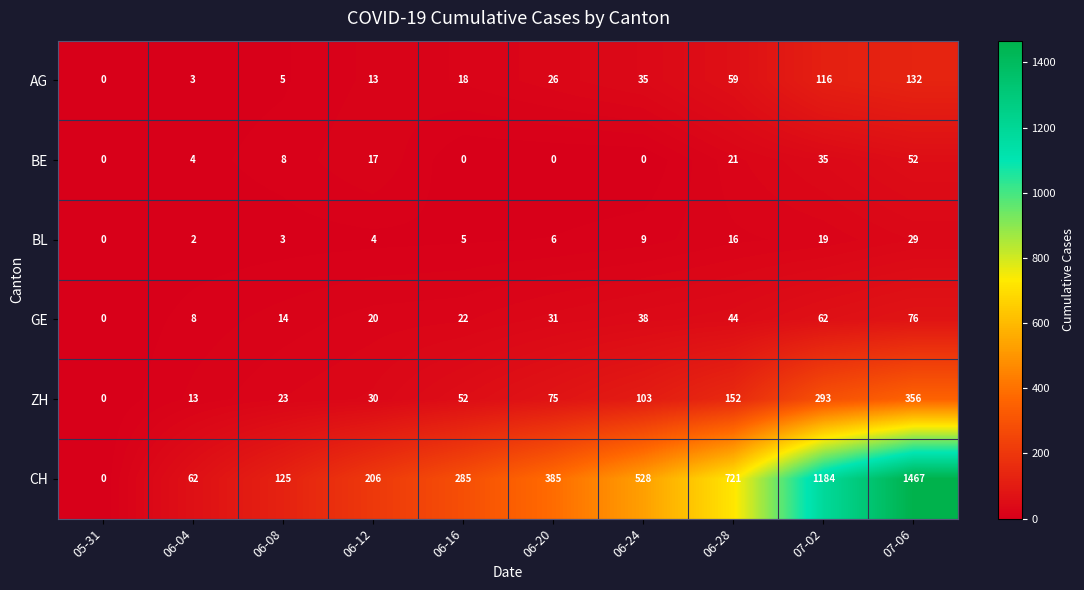

What is the difference between the highest and lowest values at 06-12?

202